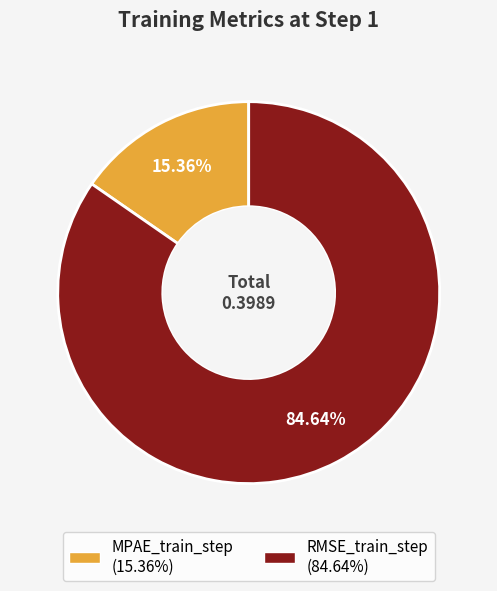

Do RMSE_train_step and MPAE_train_step together represent more than half of the pie?

Yes